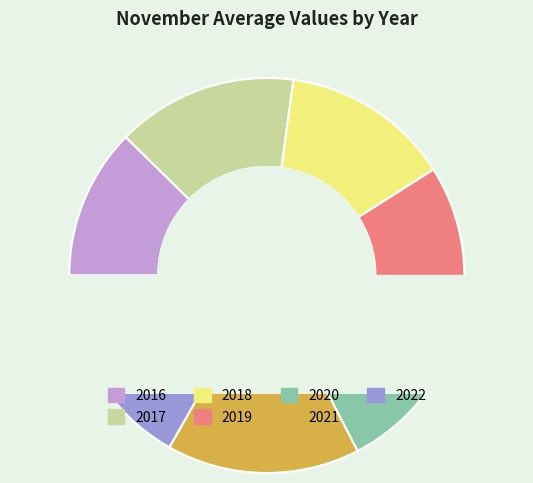

Which slice is the largest?

2022